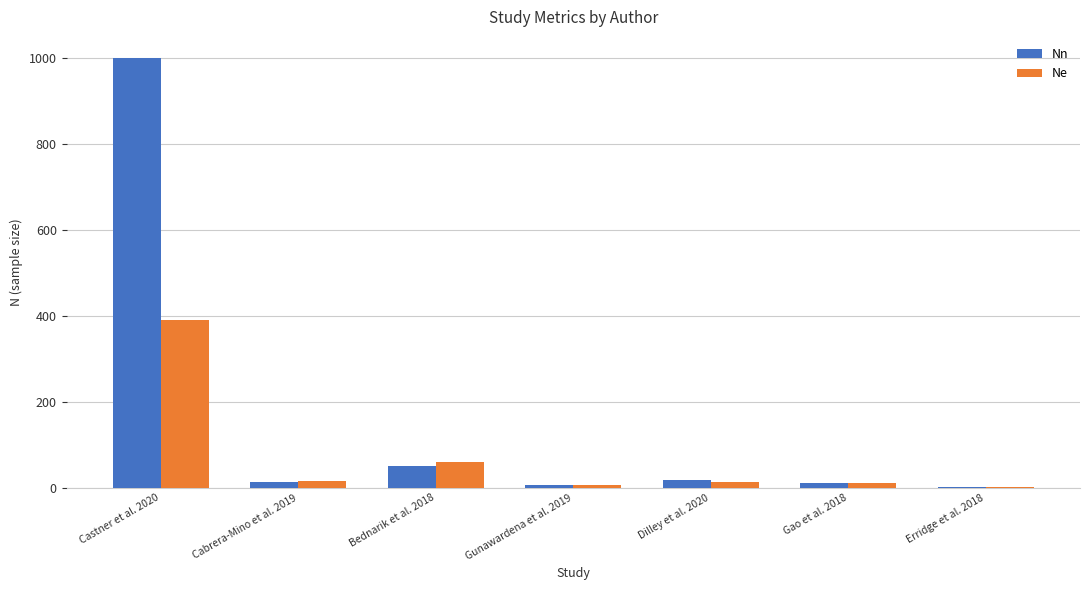

True or false: Ne has a value of 12 at Bednarik et al. 2018.

False